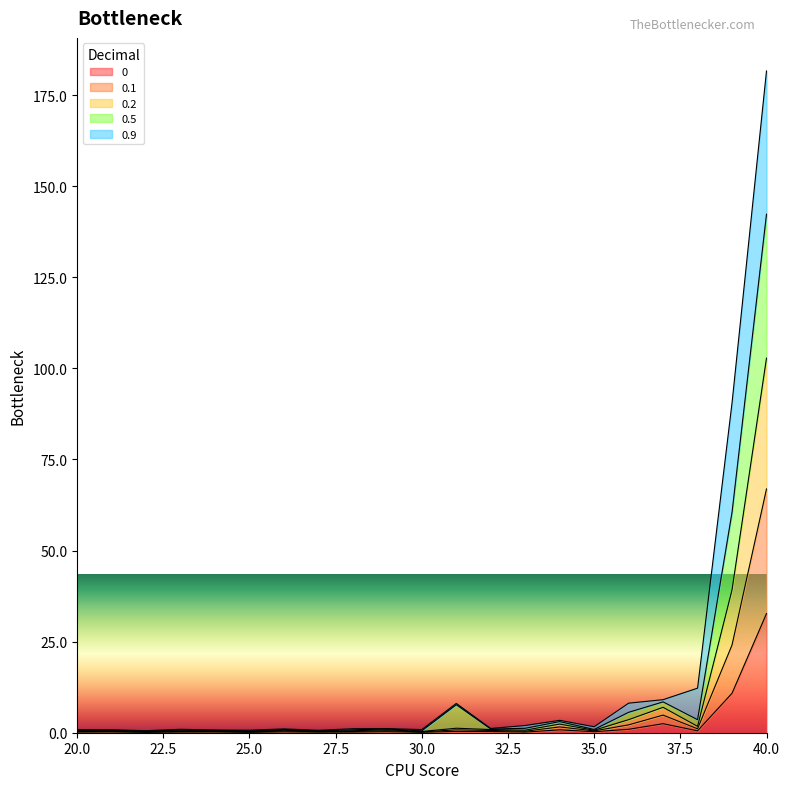

Which category has the highest value in the 0 series?

40.0